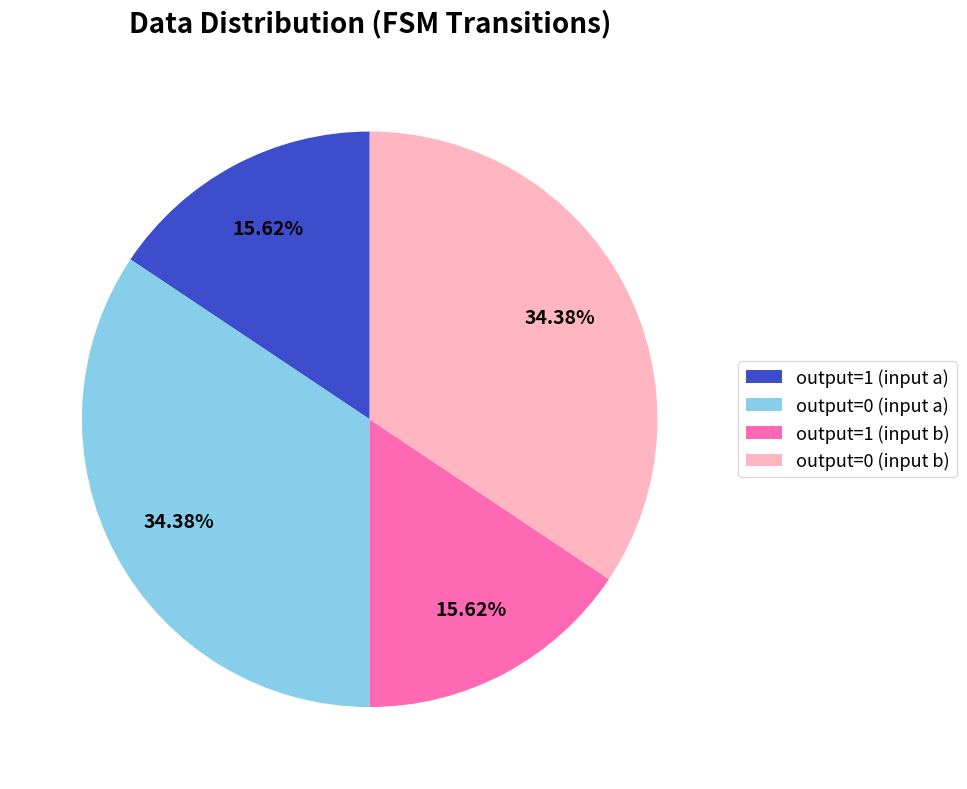

Is there any slice that represents more than half of the pie?

No